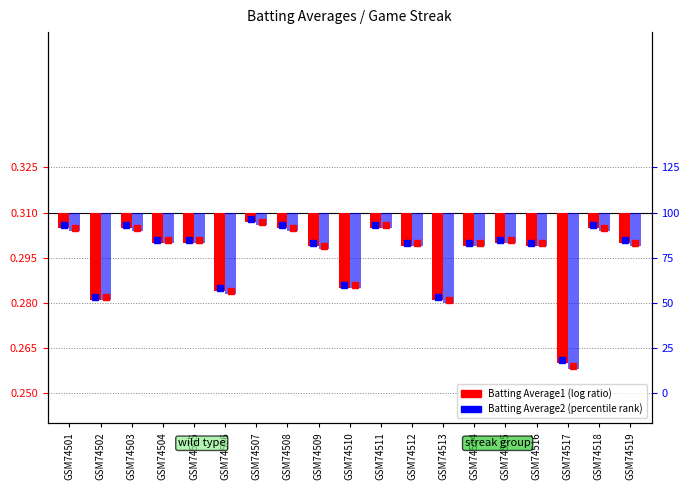

Reading left to right, transcribe all the data shown in this chart.

Batting Average1: GSM74501=-0.0	GSM74502=-0.0	GSM74503=-0.0	GSM74504=-0.0	GSM74505=-0.0	GSM74506=-0.0	GSM74507=-0.0	GSM74508=-0.0	GSM74509=-0.0	GSM74510=-0.0	GSM74511=-0.0	GSM74512=-0.0	GSM74513=-0.0	GSM74514=-0.0	GSM74515=-0.0	GSM74516=-0.0	GSM74517=-0.0	GSM74518=-0.0	GSM74519=-0.0
Batting Average2: GSM74501=-0.0	GSM74502=-0.0	GSM74503=-0.0	GSM74504=-0.0	GSM74505=-0.0	GSM74506=-0.0	GSM74507=-0.0	GSM74508=-0.0	GSM74509=-0.0	GSM74510=-0.0	GSM74511=-0.0	GSM74512=-0.0	GSM74513=-0.0	GSM74514=-0.0	GSM74515=-0.0	GSM74516=-0.0	GSM74517=-0.1	GSM74518=-0.0	GSM74519=-0.0